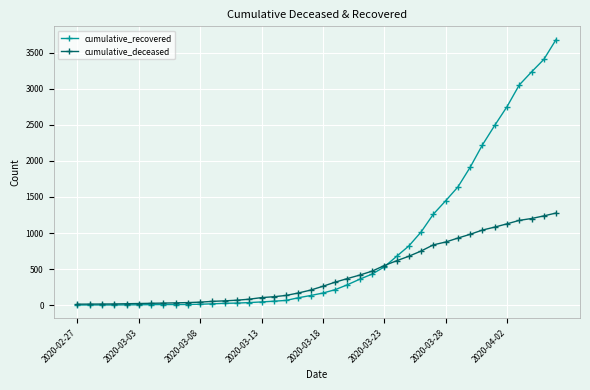

What is the maximum value shown in the chart?

3680